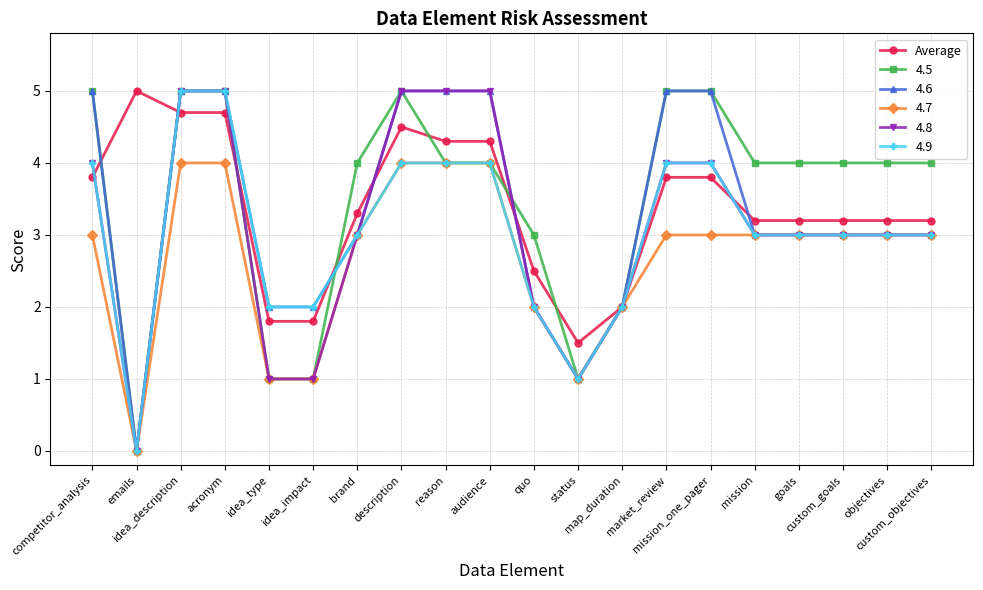

What is the maximum value shown in the chart?

5.0